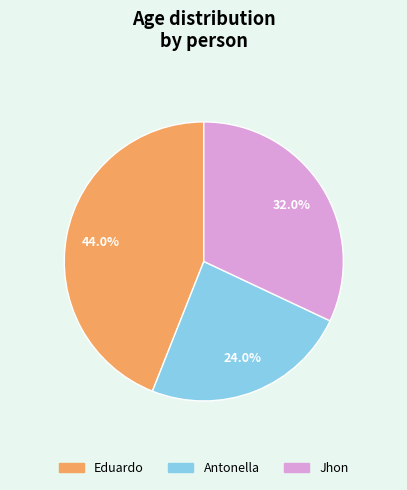

Is the sum of Eduardo and Antonella greater than half?

Yes